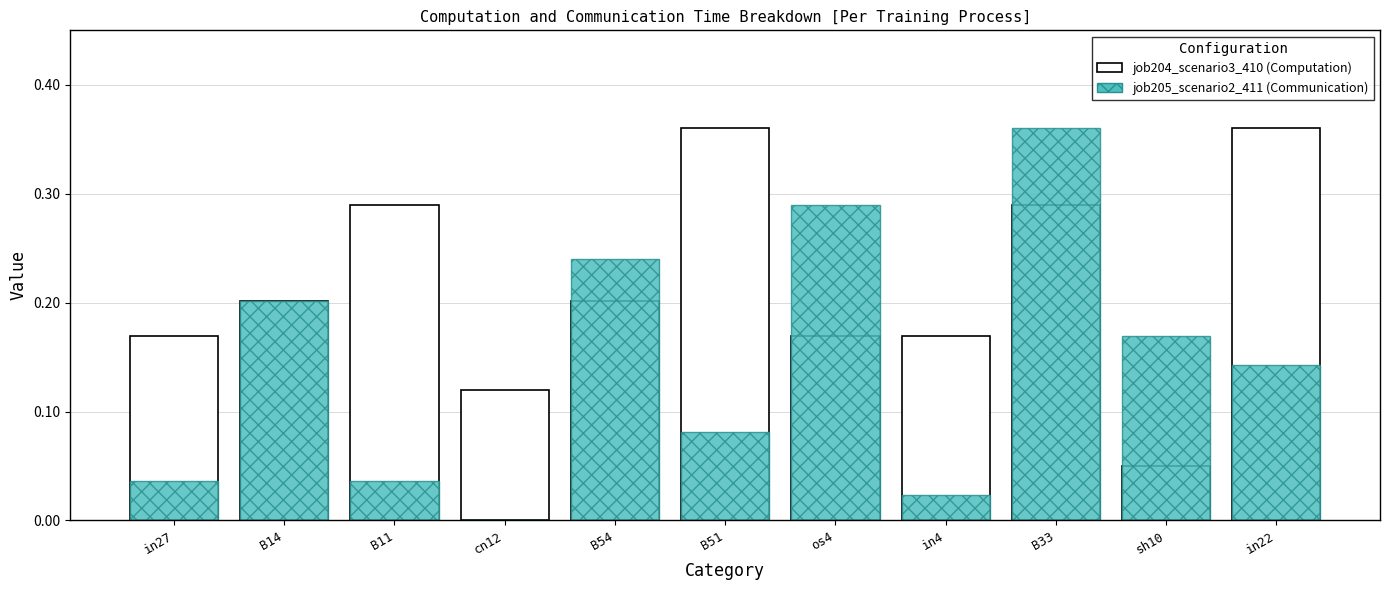

How many bars are there in each group?

2